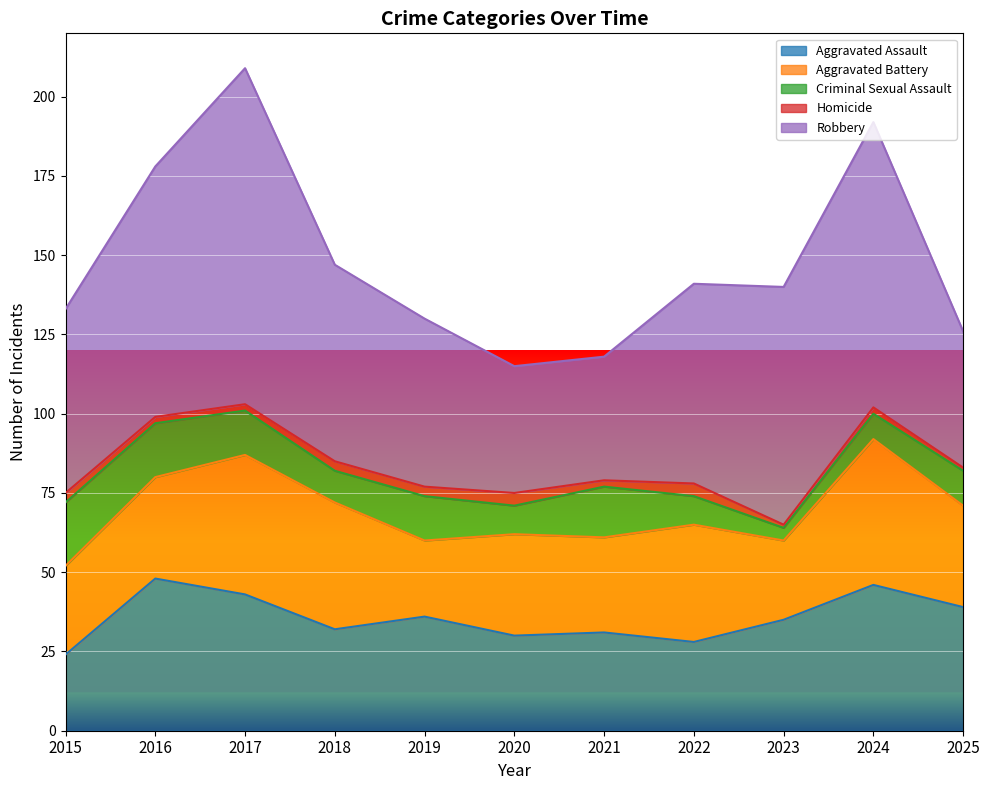

Does the chart display data point markers on the line(s)?

No